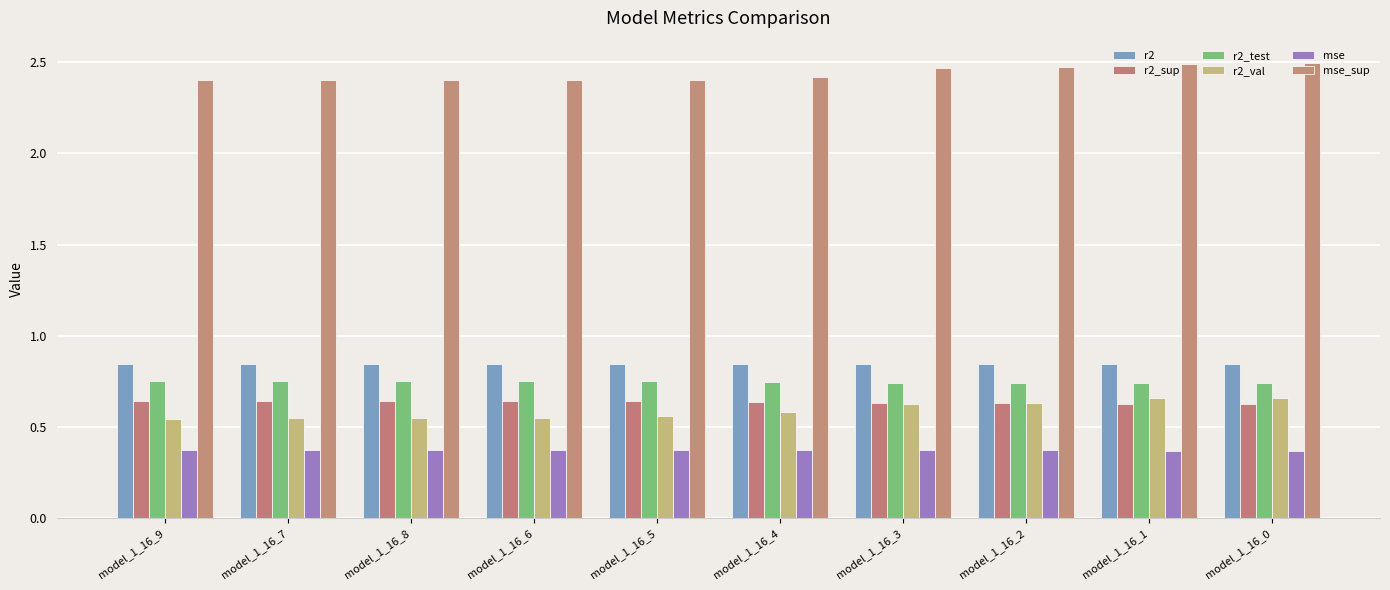

Does the chart contain stacked bars?

No